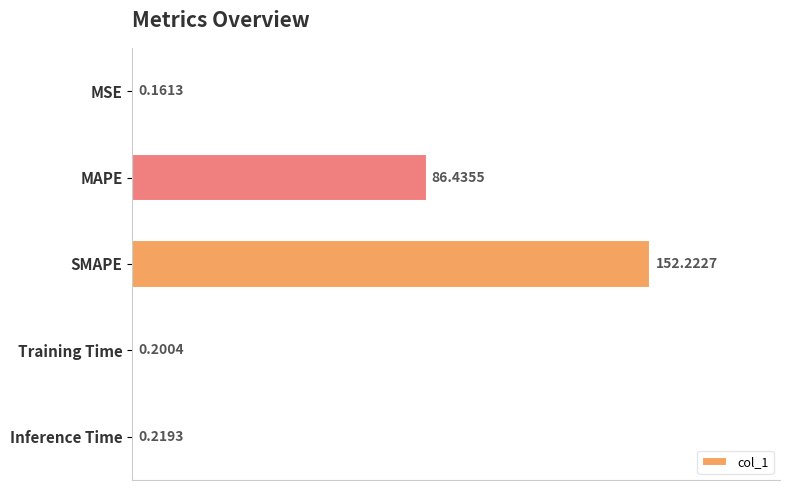

Where is the data nearest to the value 76?

MAPE